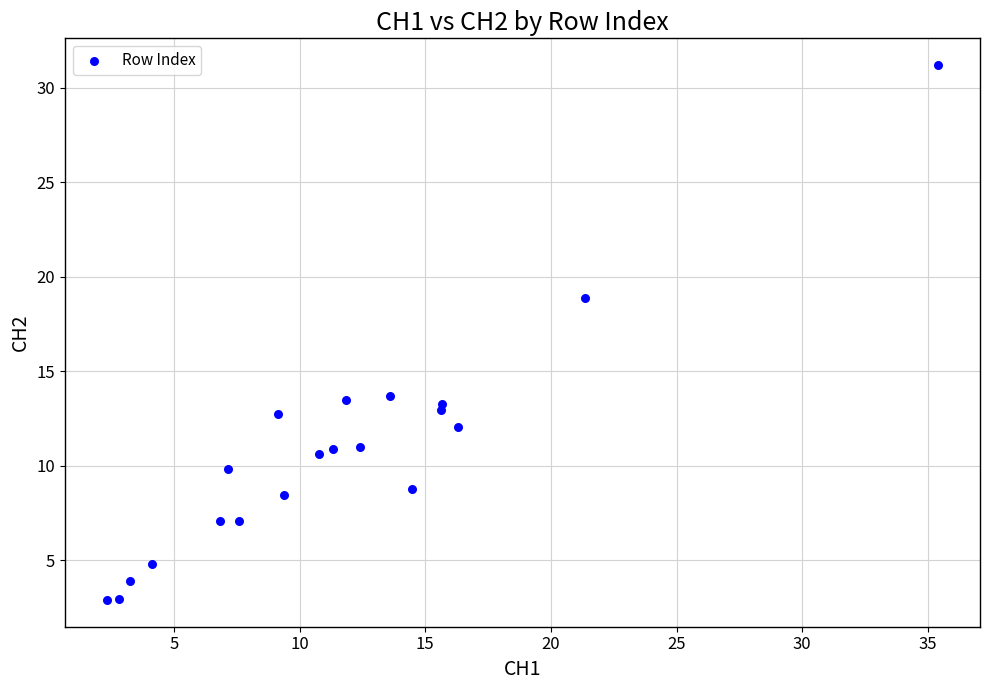

What Y value in the scatter plot is closest to 17?

18.9